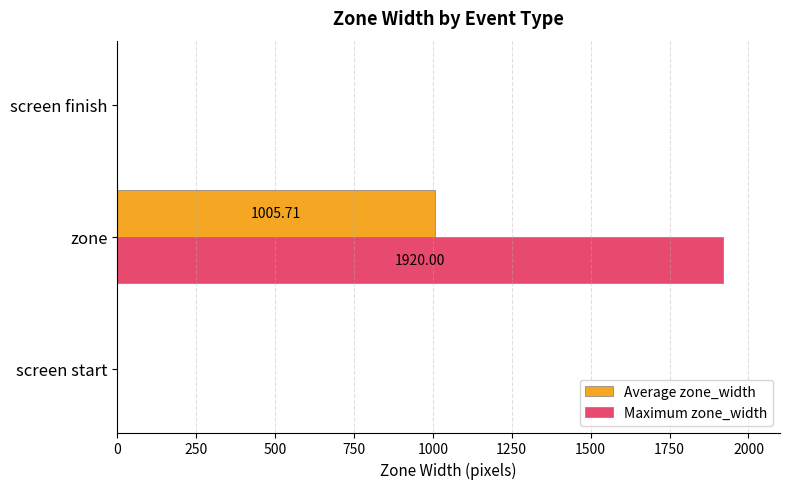

Which category has the highest value in the Maximum zone_width series?

zone